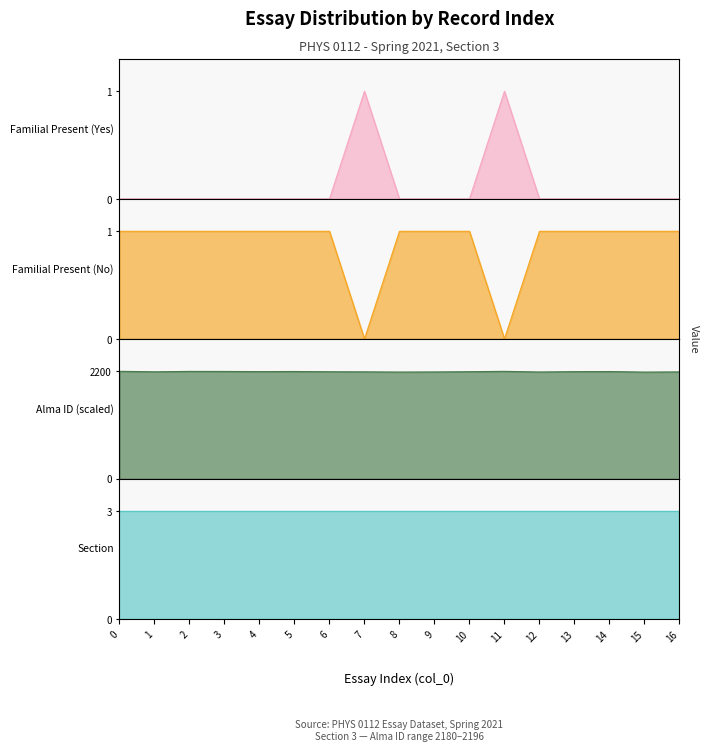

What is the total value across all series at 16?

2185